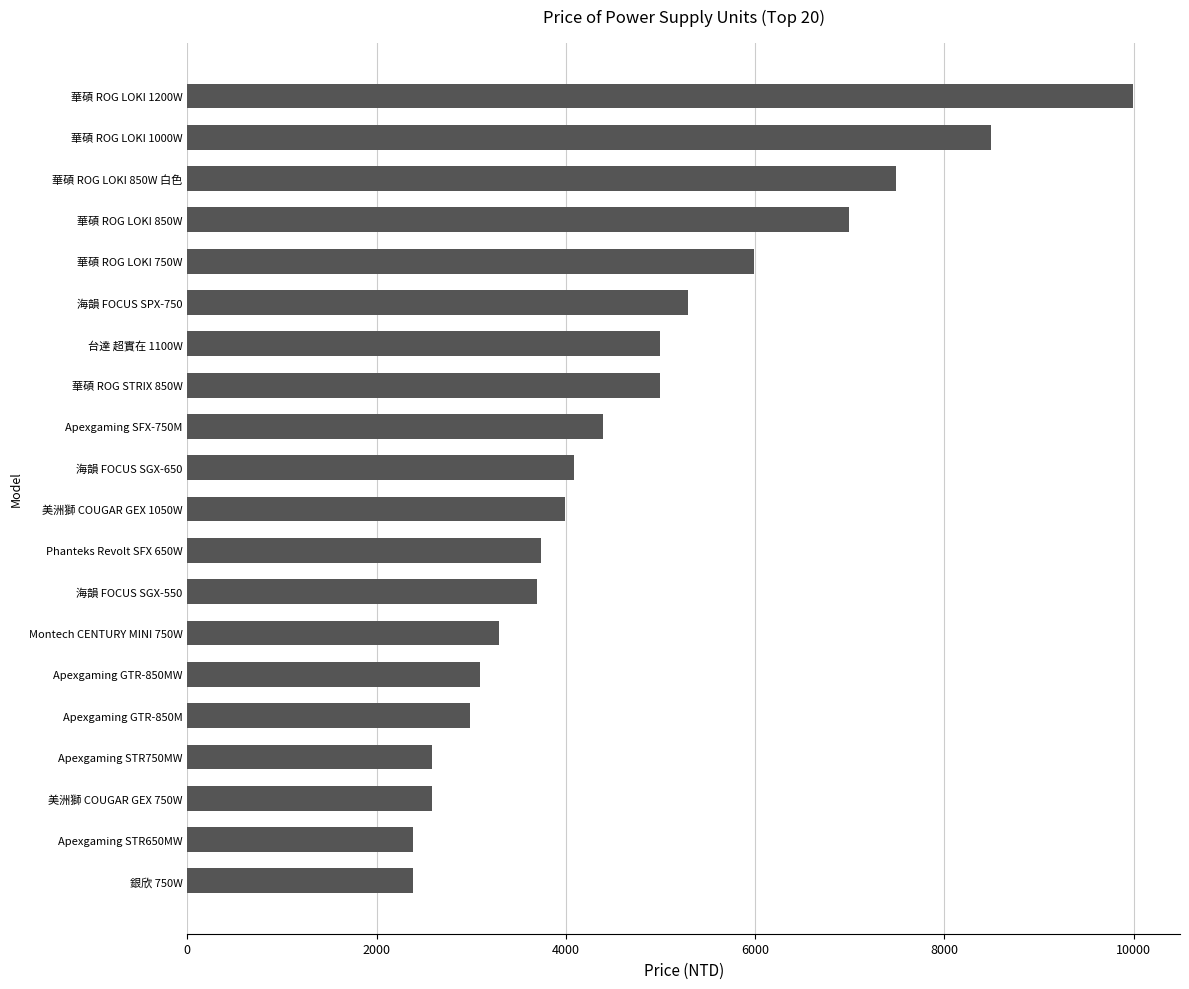

Where is the data nearest to the value 6190?

華碩 ROG LOKI 750W